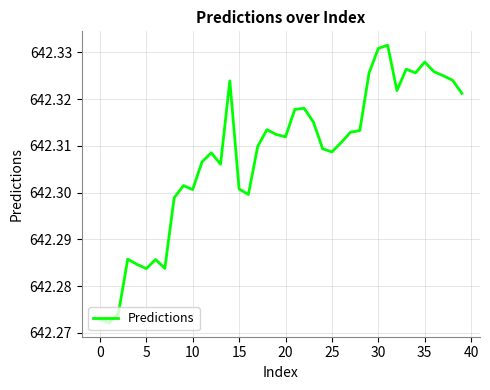

How many categories are shown in the chart?

40